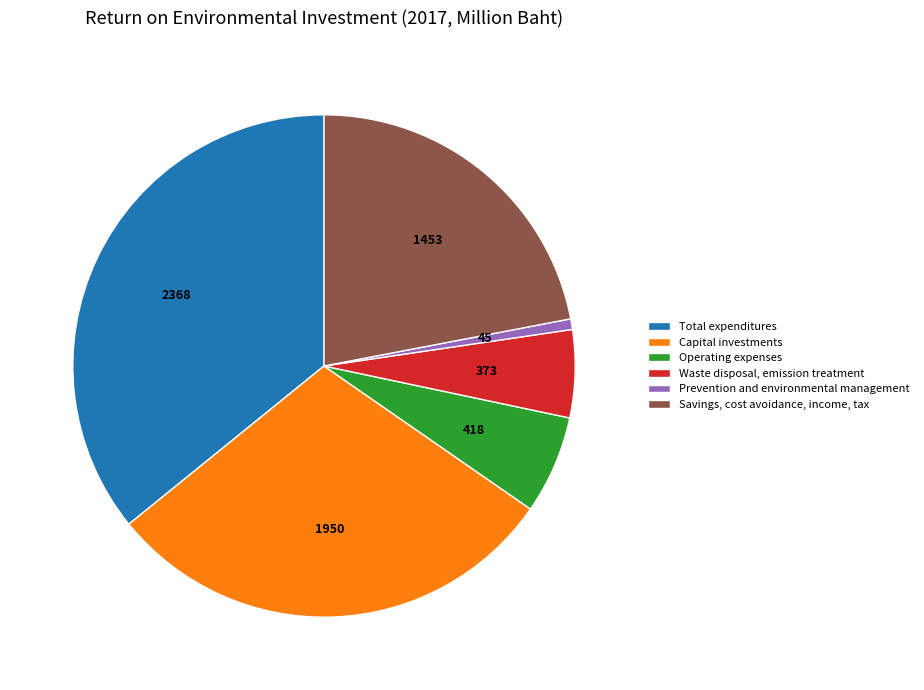

What is the ratio of the value at Total expenditures to the value at Prevention and environmental management?

52.6